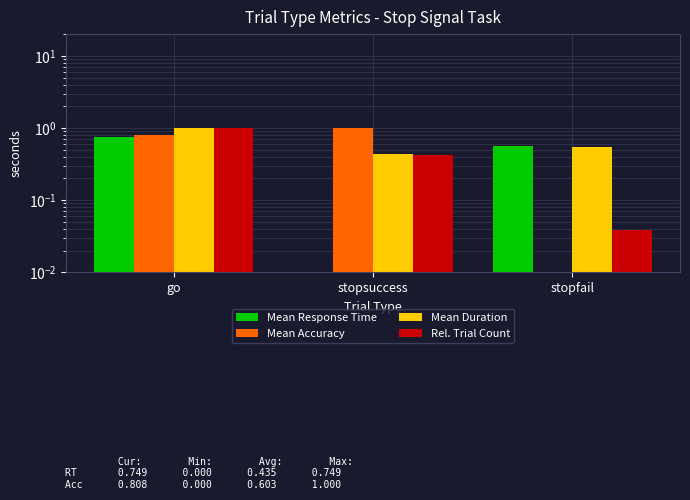

What is the difference between the maximum and minimum values in the Mean Duration series?

0.6